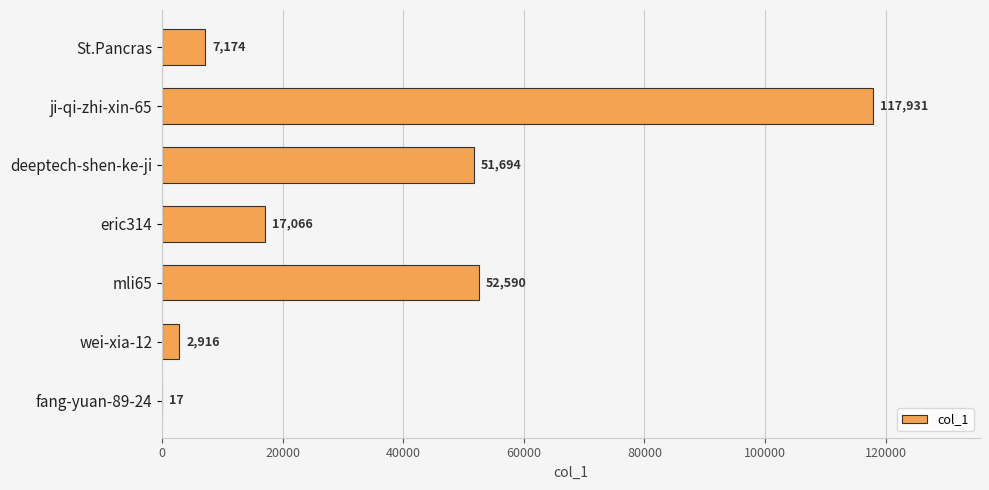

What is the sum of the values at fang-yuan-89-24 and eric314?

17083